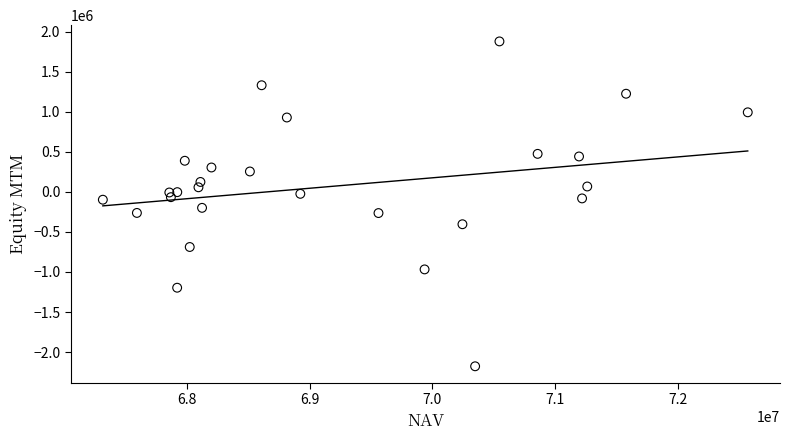

What is the range of Y values (max minus min)?

4055573.9